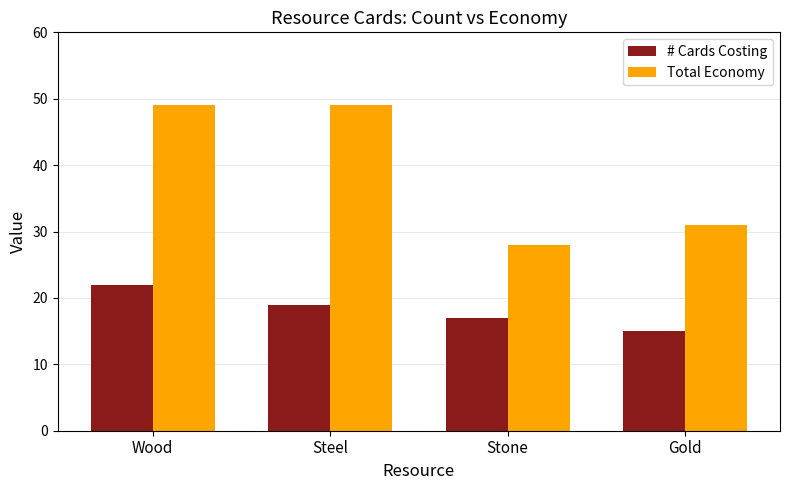

What is the greatest value displayed?

49